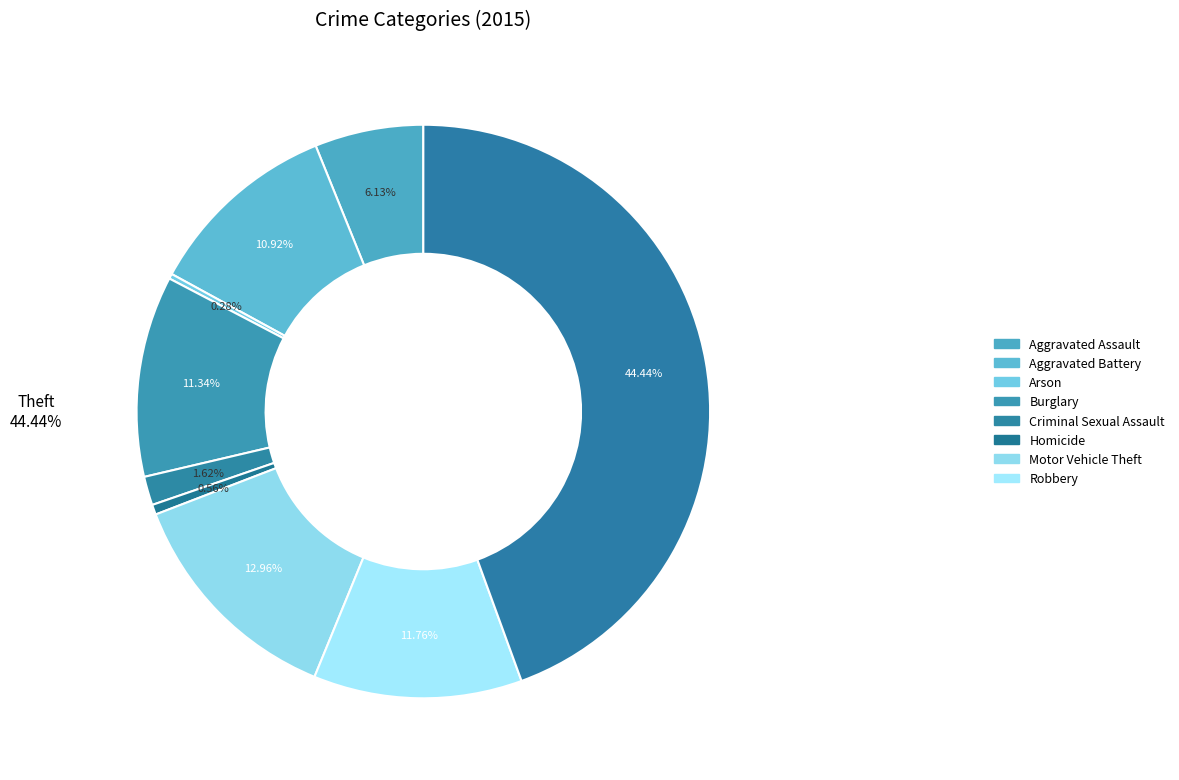

How many segments does this pie chart have?

9